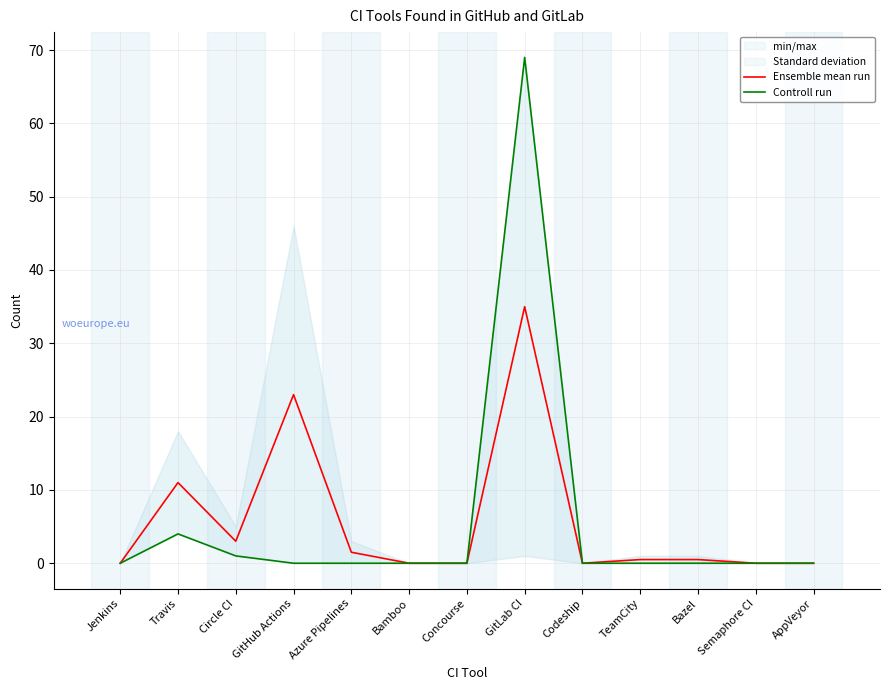

True or false: Ensemble mean run has a value of 0.0 at Concourse.

True